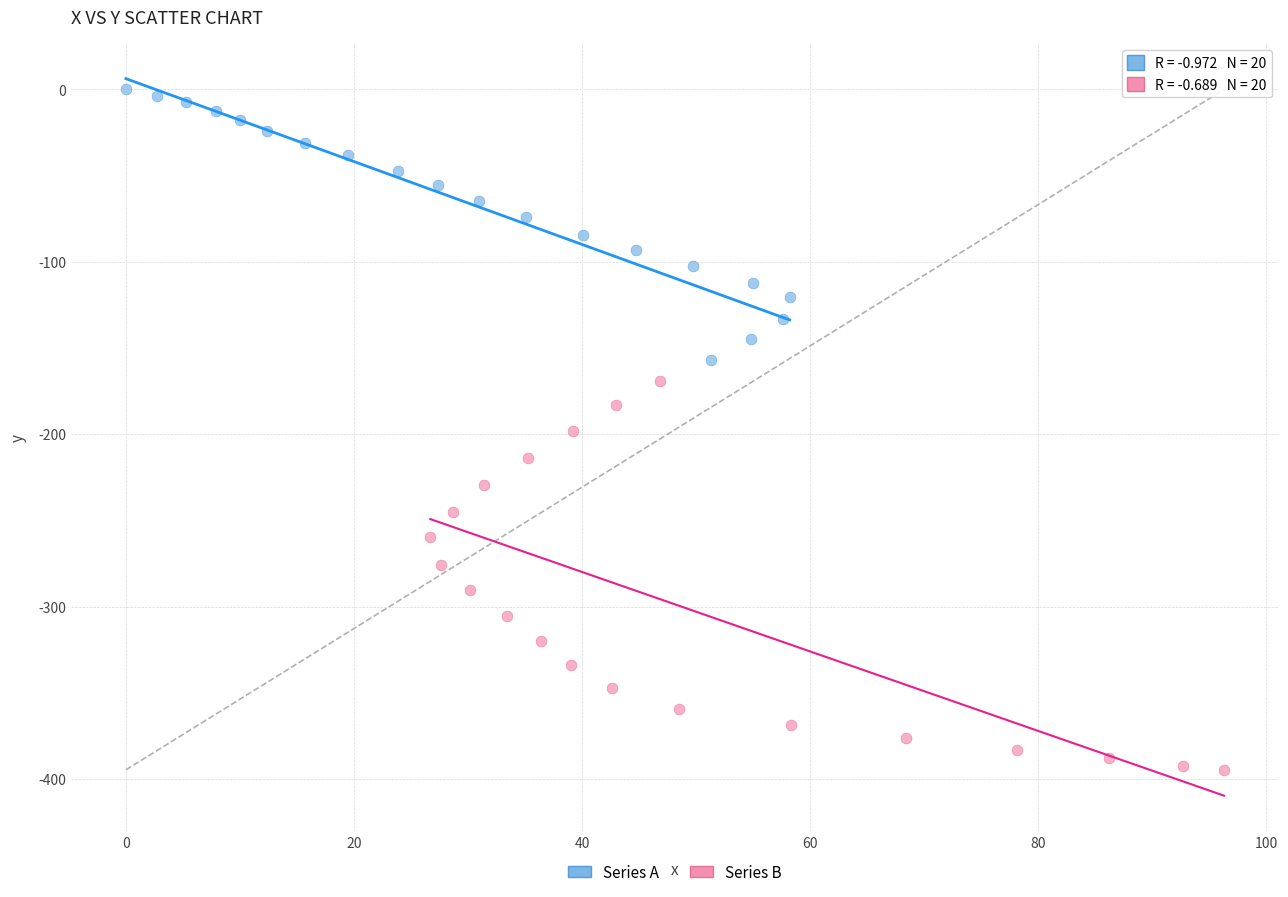

Which series has the widest spread of Y values?

Series B